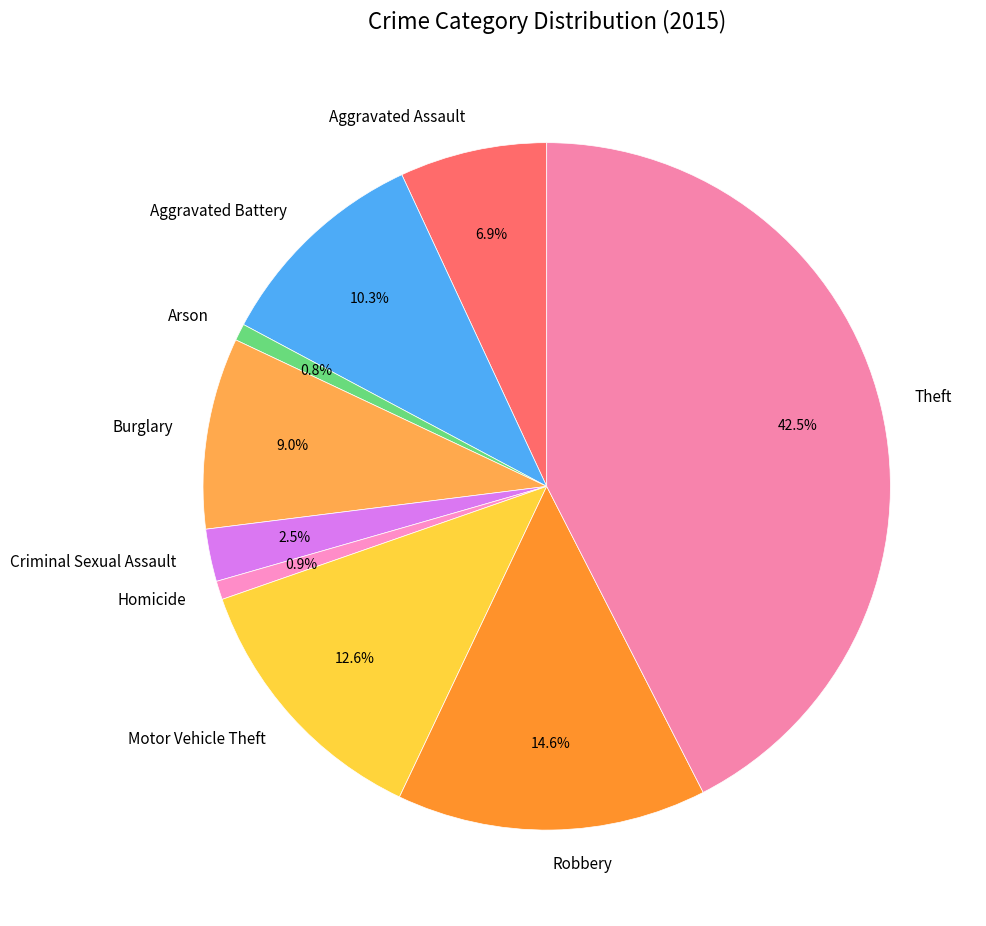

The Criminal Sexual Assault slice represents 15% of the pie. True or false?

False